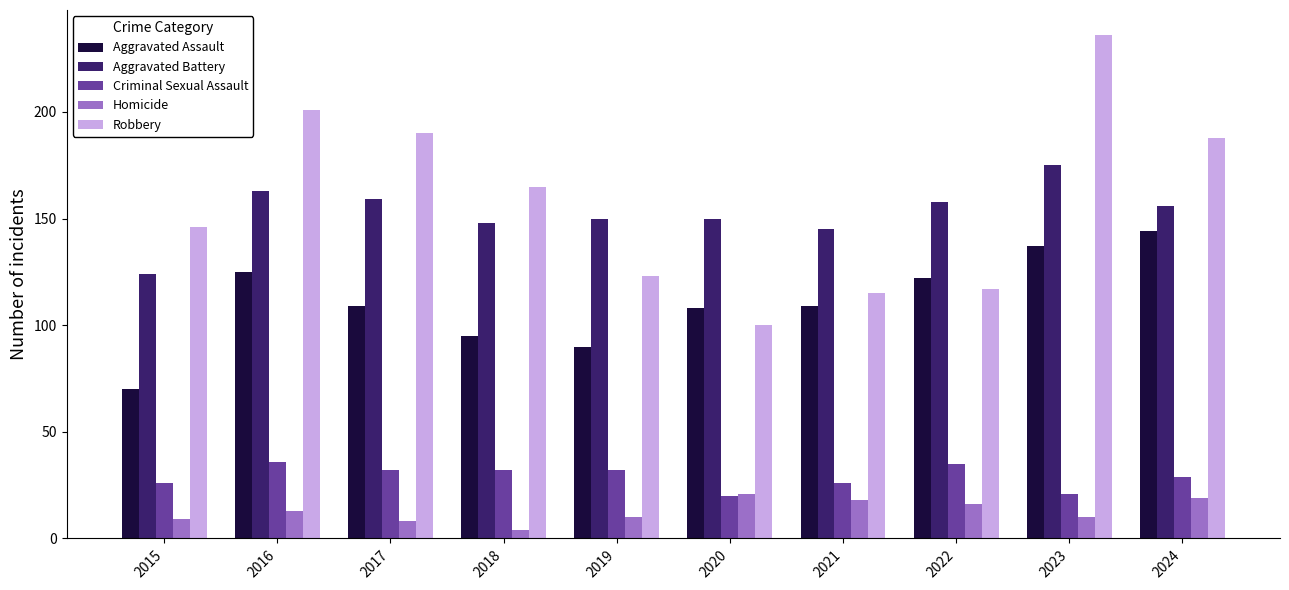

Which series has the largest total across all categories?

Robbery